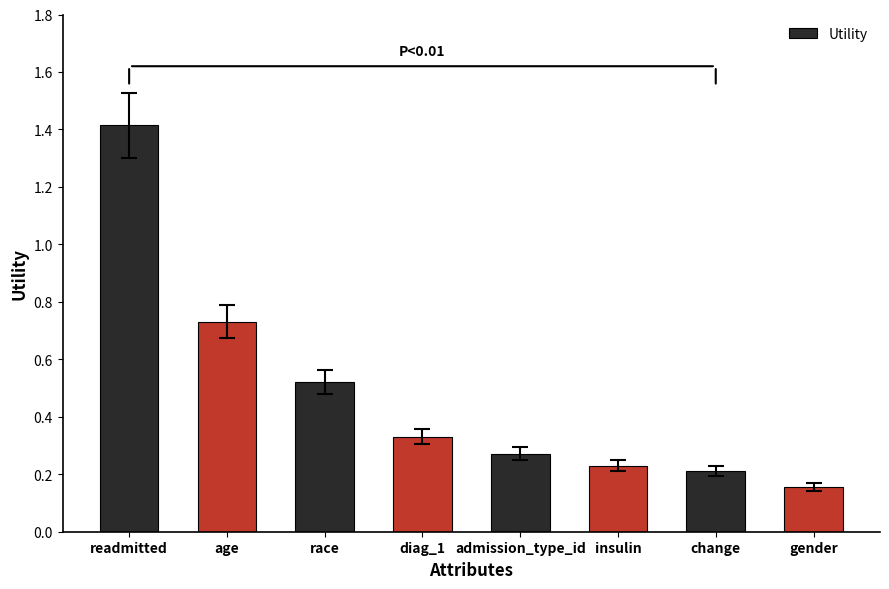

Which has a higher value, gender or race?

race